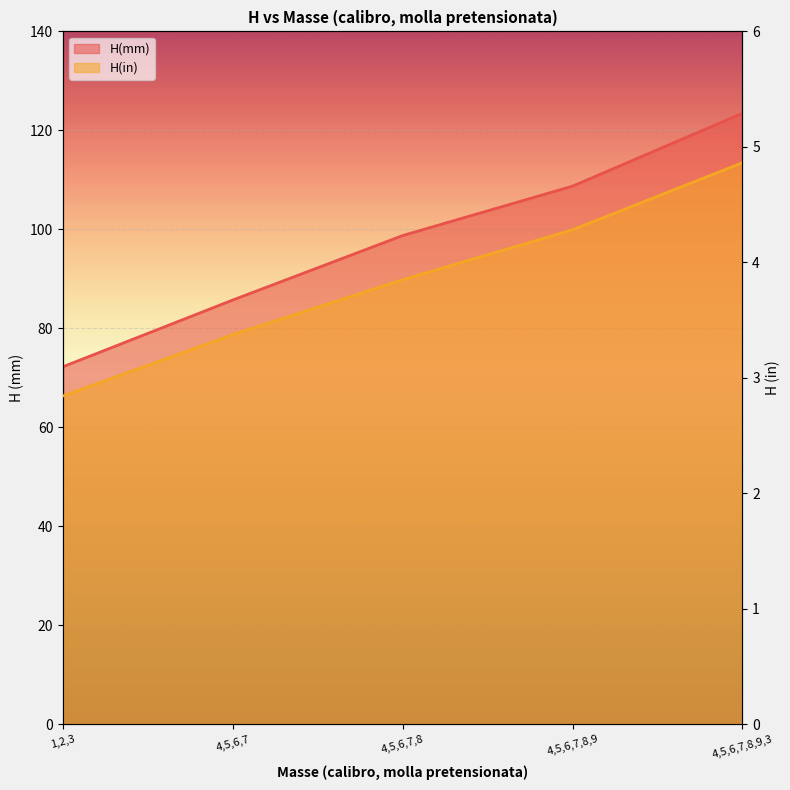

At 4,5,6,7, list the series in order from largest to smallest.

H(mm), H(in)